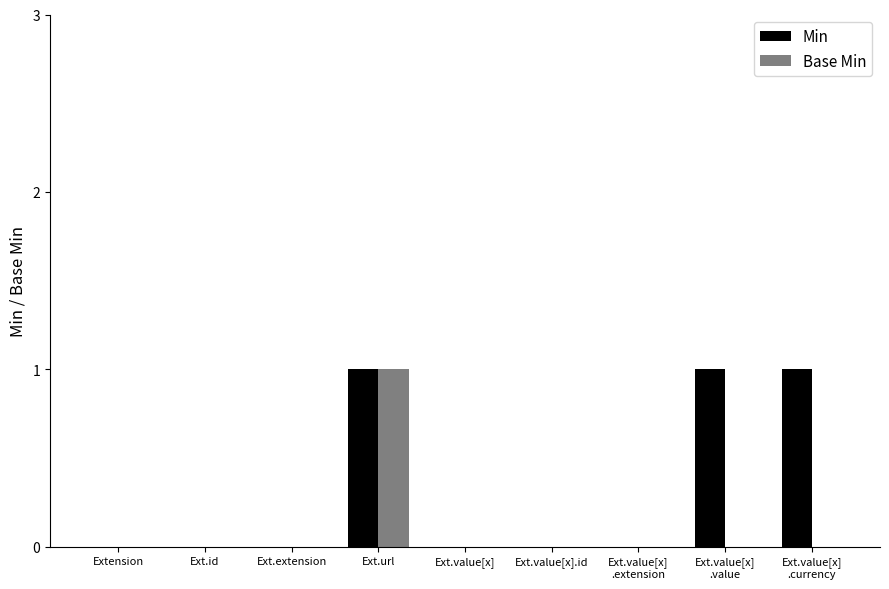

True or false: Base Min has a value of 0 at Ext.value[x]
.extension.

True